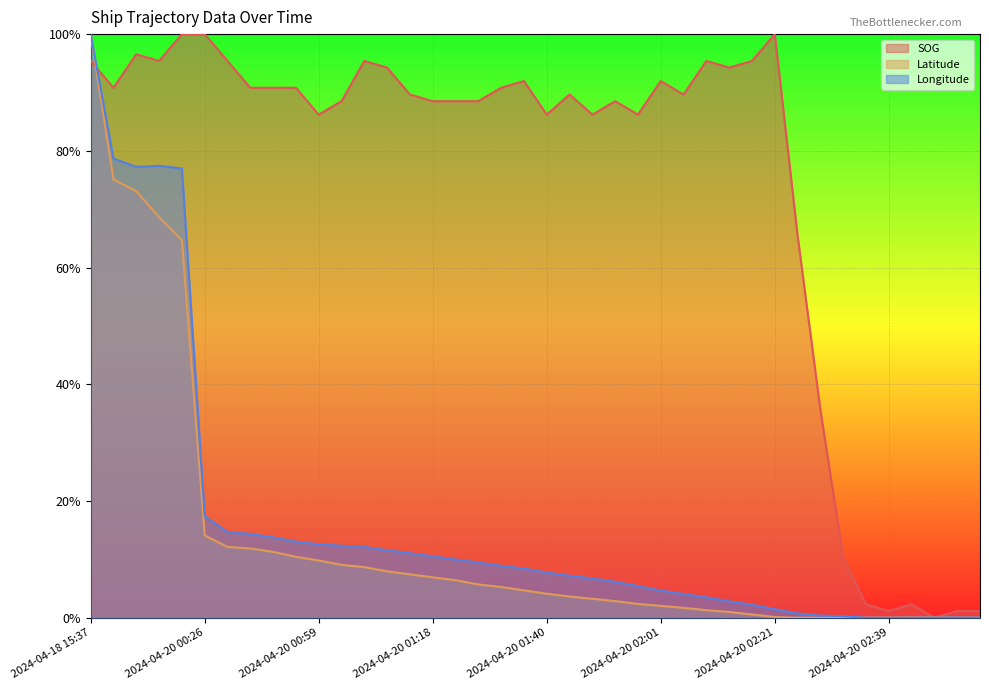

Rank the series by their maximum value, from lowest to highest.

SOG, Latitude, Longitude